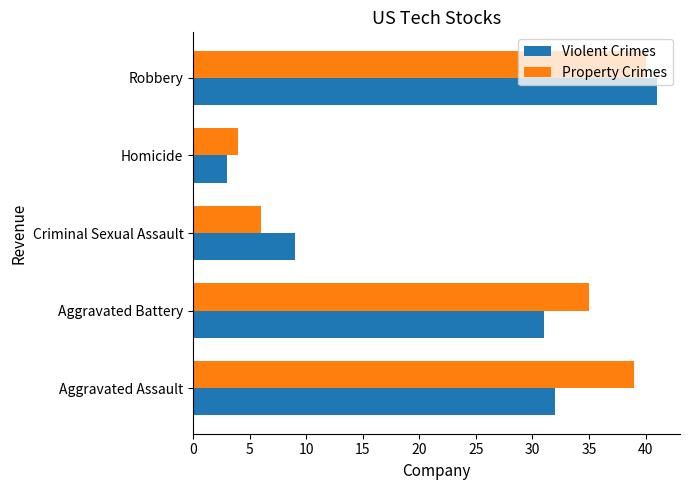

At which category is the sum across all series the highest?

Robbery